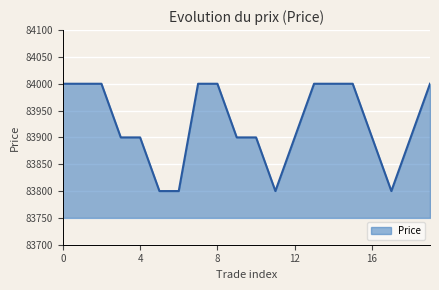

What is the maximum value shown in the chart?

84000